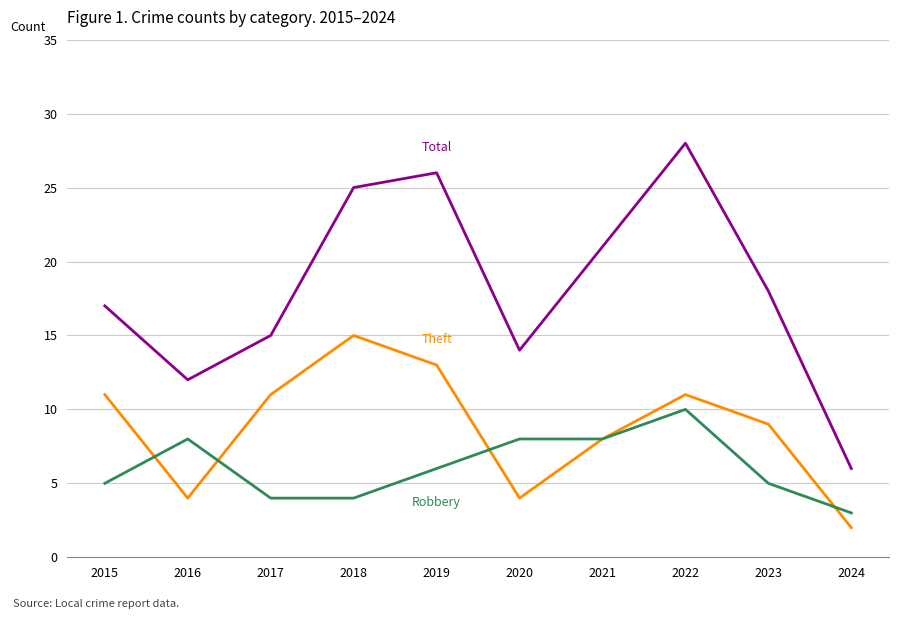

At which category is the sum across all series the highest?

2022